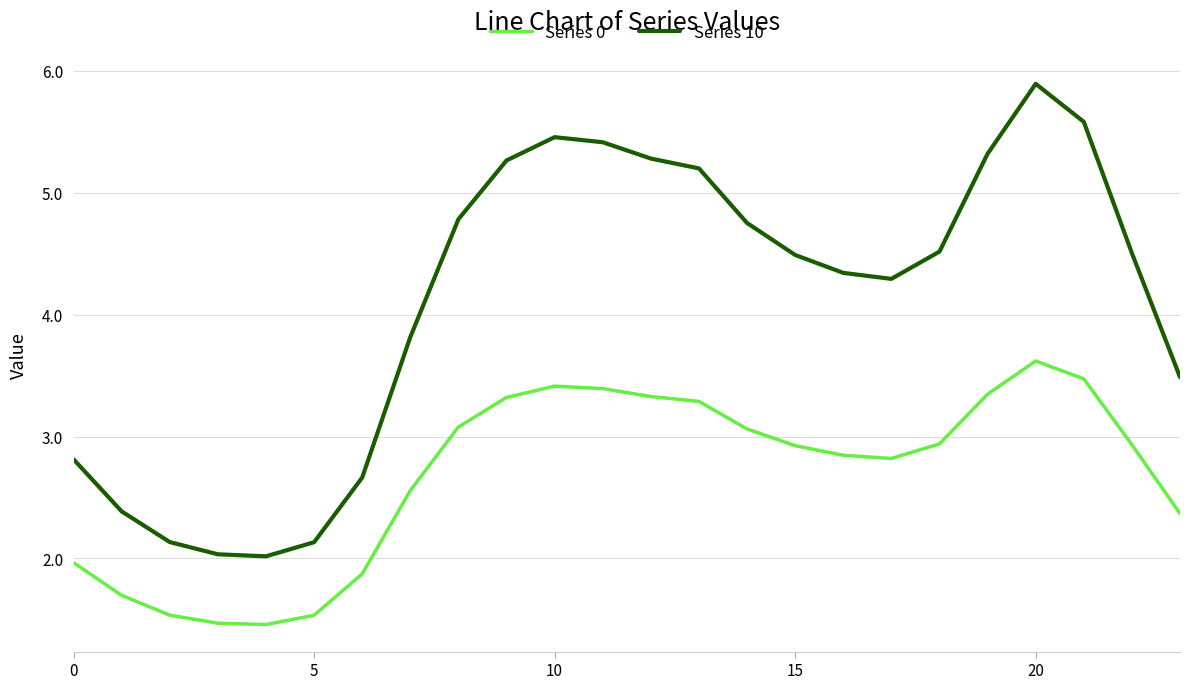

True or false: Series 10 and Series 0 cross at least once.

False